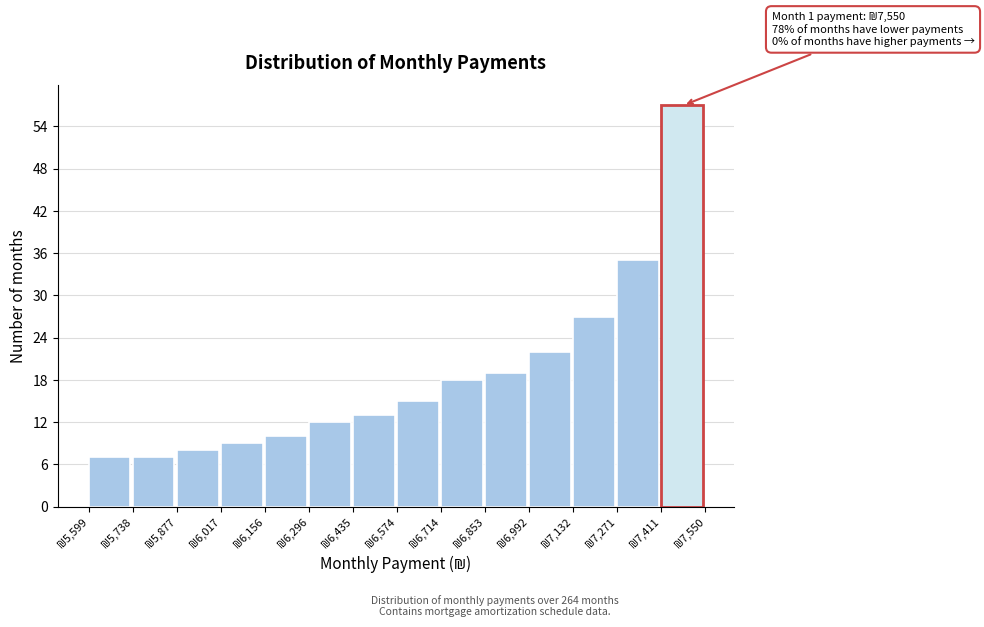

Over which range of the x-axis is the bar tallest?

7420 to 7560